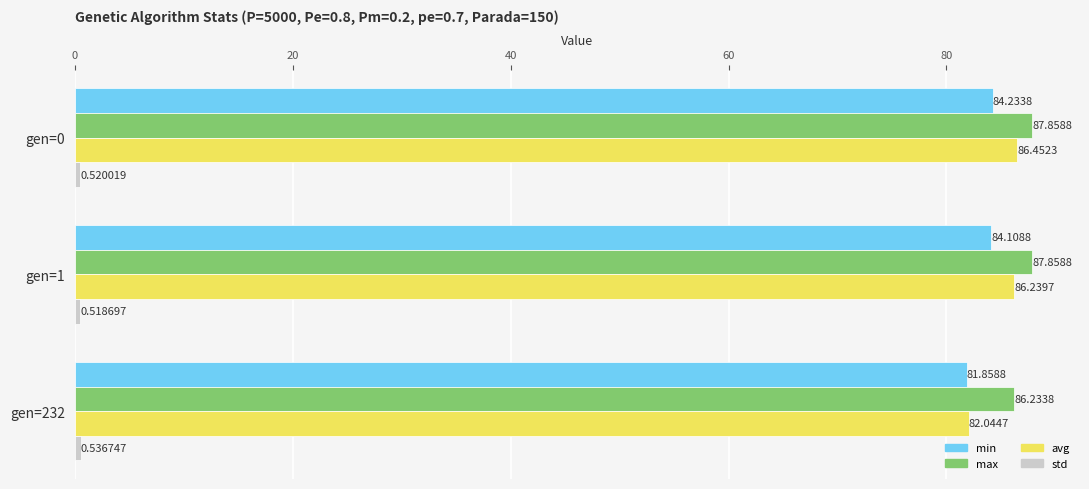

Between gen=0 and gen=1, which series saw the biggest shift?

avg